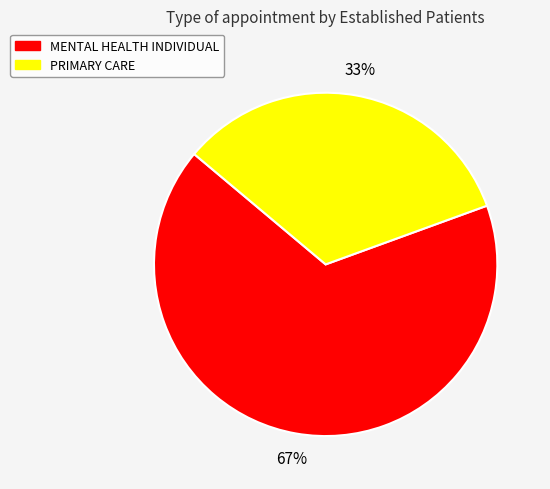

Is there a majority slice in this chart?

Yes